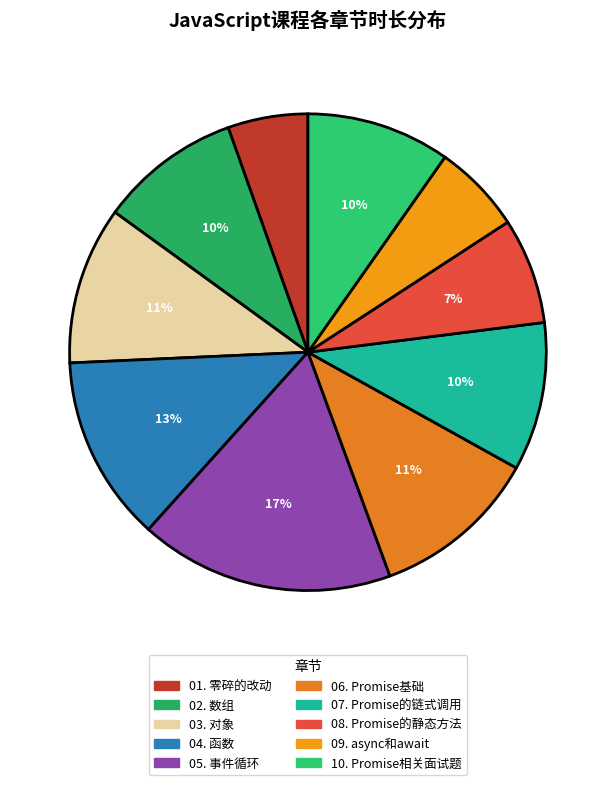

Rank the categories by value from highest to lowest.

05. 事件循环, 04. 函数, 06. Promise基础, 03. 对象, 07. Promise的链式调用, 10. Promise相关面试题, 02. 数组, 08. Promise的静态方法, 09. async和await, 01. 零碎的改动